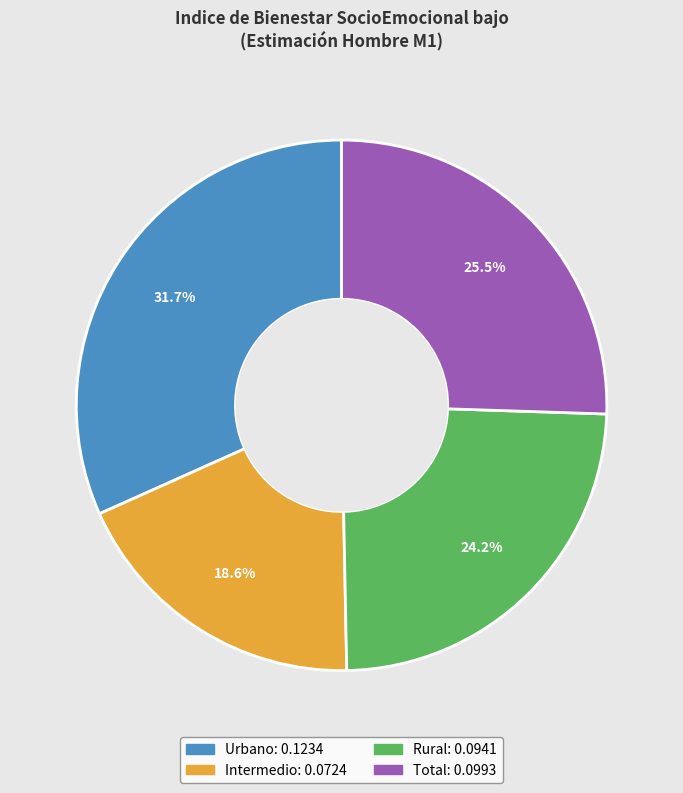

Which category has the smallest portion of the pie?

Intermedio